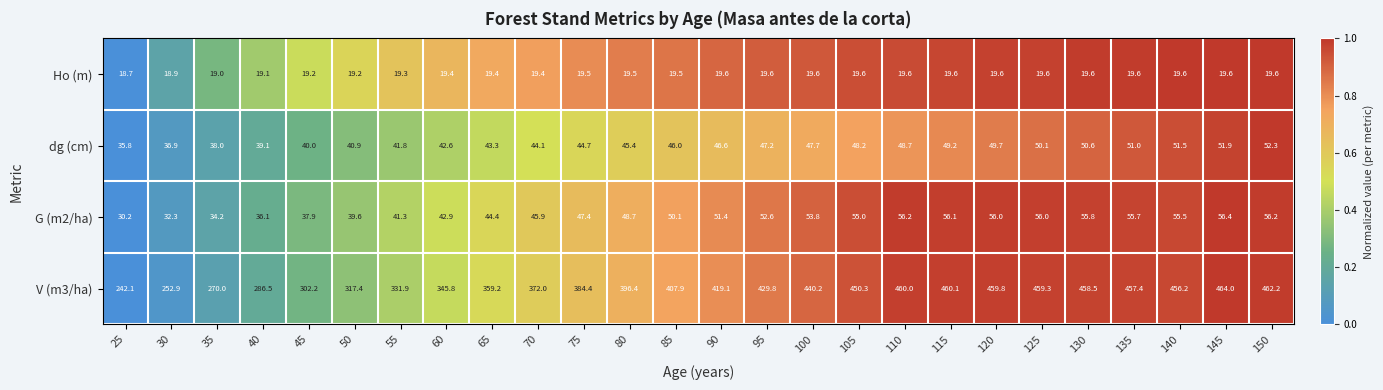

Which series has the largest total across all categories?

V (m3/ha)